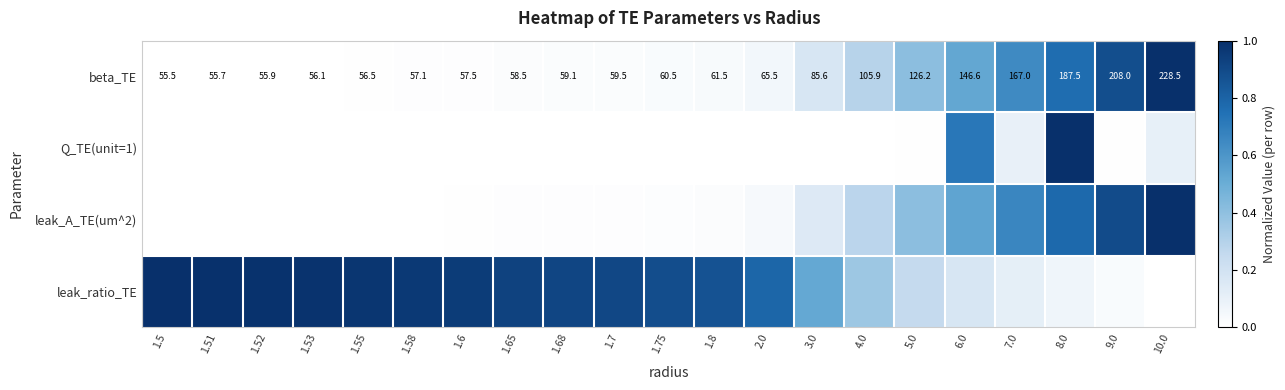

What is the difference between the highest and lowest values at 8.0?

0.9